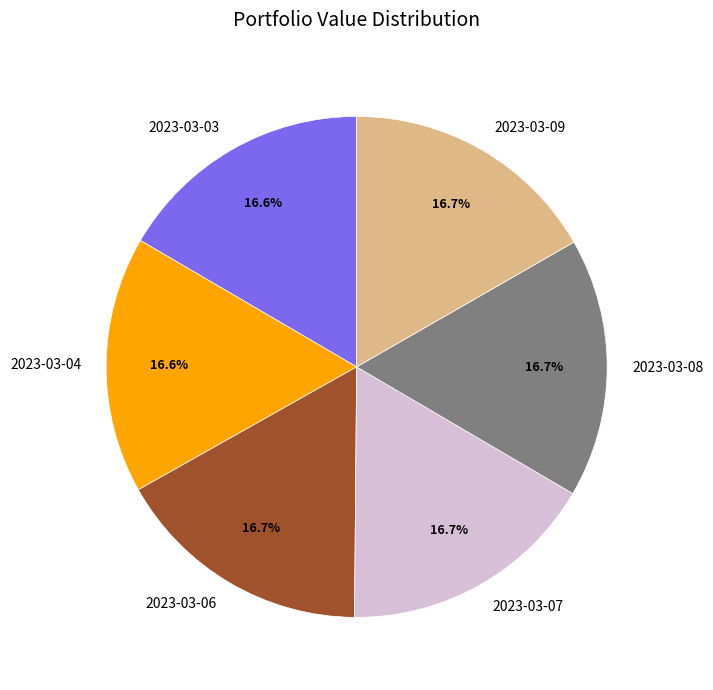

Does any single category account for the majority?

No